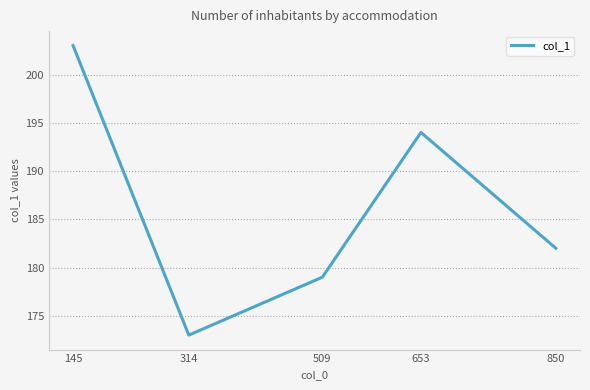

List the labels in order of value, smallest first.

314, 509, 850, 653, 145